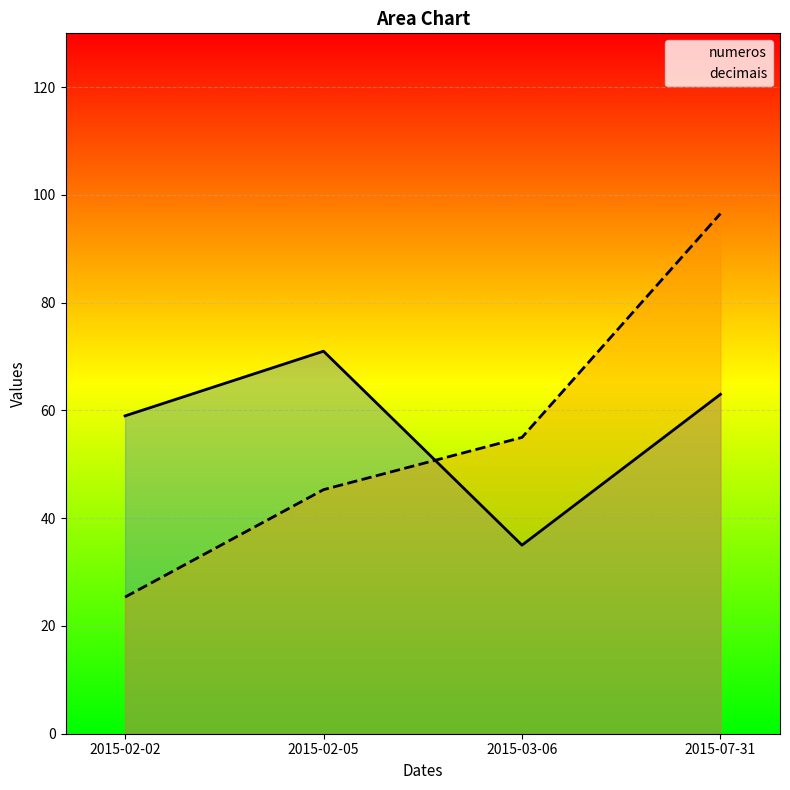

The numeros series shows 63.0 at 2015-07-31. True or false?

True